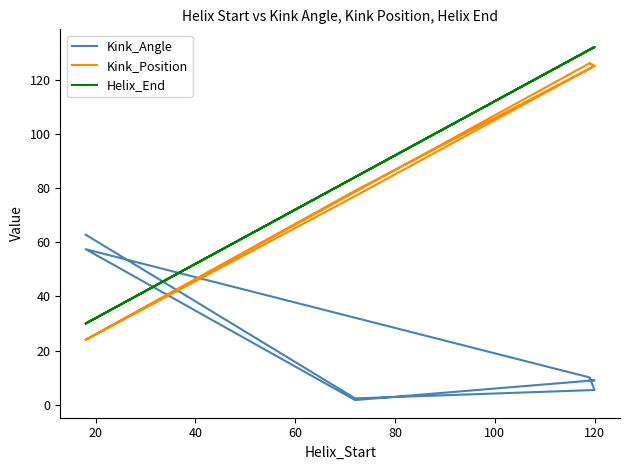

Reading left to right, extract all data points from this chart.

Kink_Angle: 62.8	2.4	5.5	10.1	57.4	1.8	9.0	9.2
Kink_Position: 24.0	77.0	125.0	126.0	24.0	79.0	125.0	126.0
Helix_End: 30.0	84.0	132.0	131.0	30.0	84.0	132.0	131.0